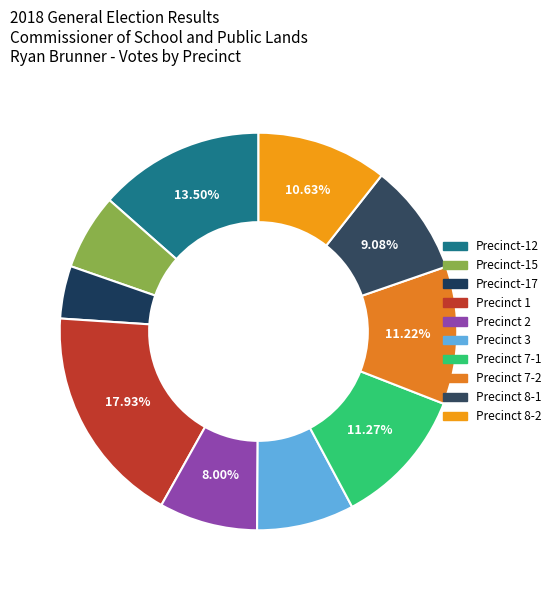

Count the number of slices in the pie.

10